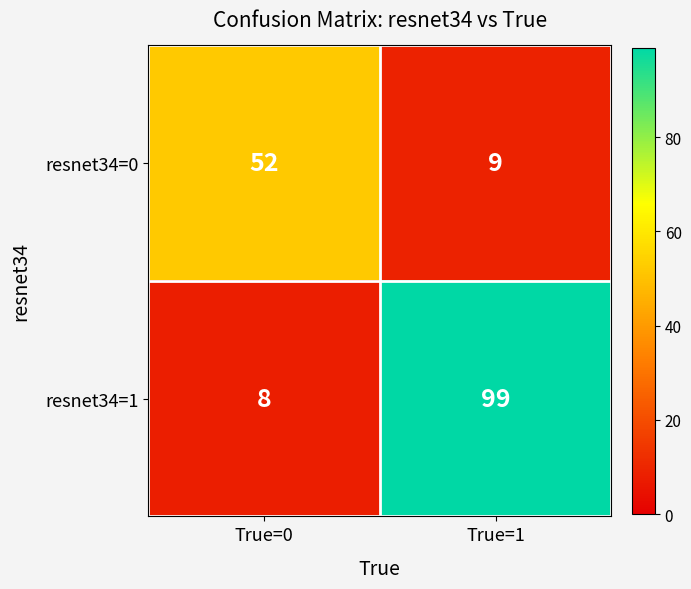

Is it true that resnet34=1 equals 2 at True=0?

False